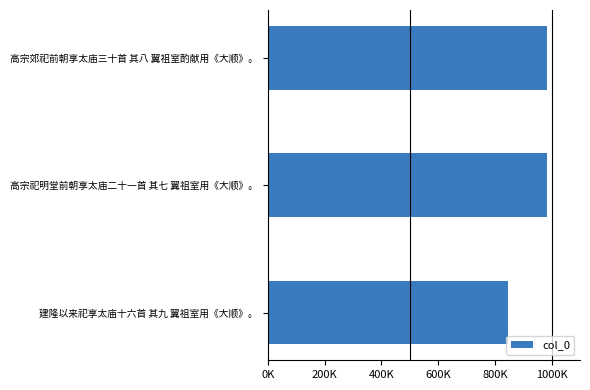

Does the chart contain any negative values?

No